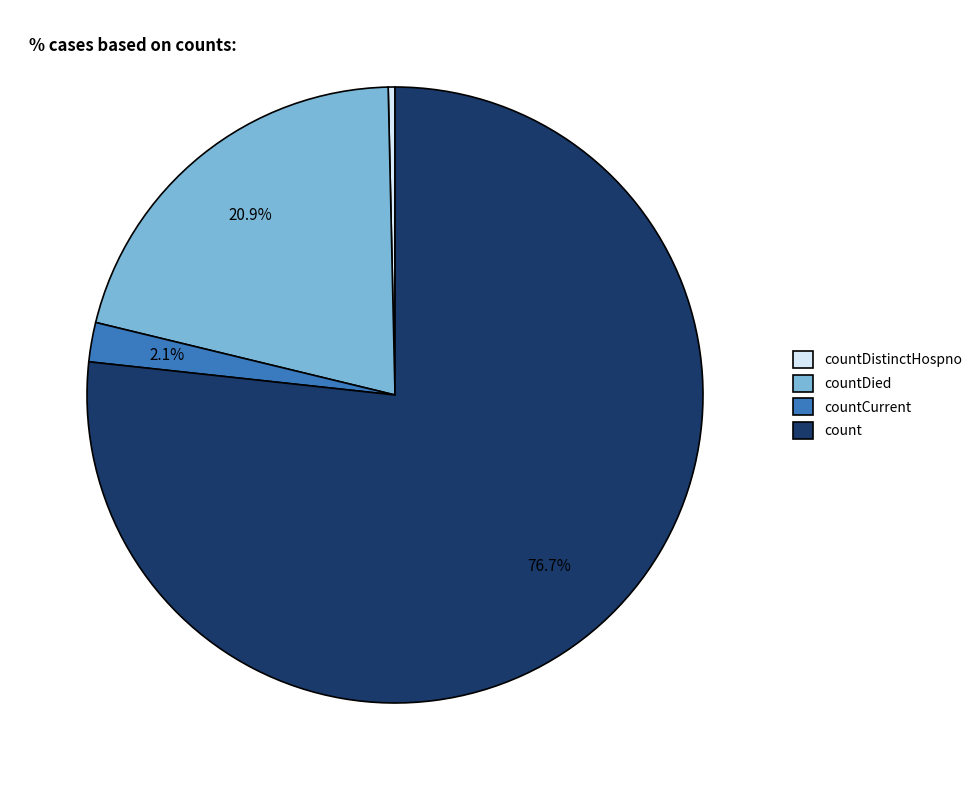

Count the number of slices in the pie.

4